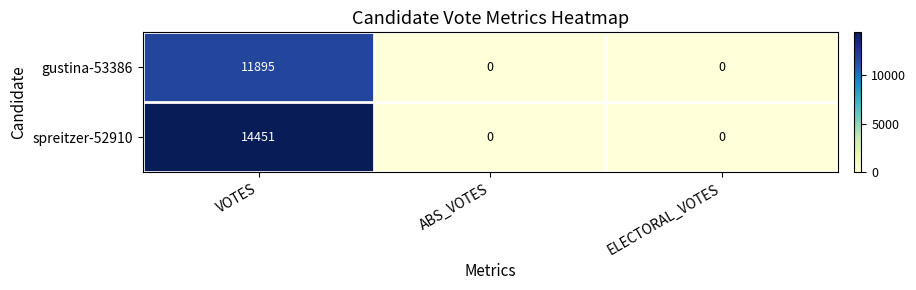

Rank the series by their maximum value, from lowest to highest.

gustina-53386, spreitzer-52910